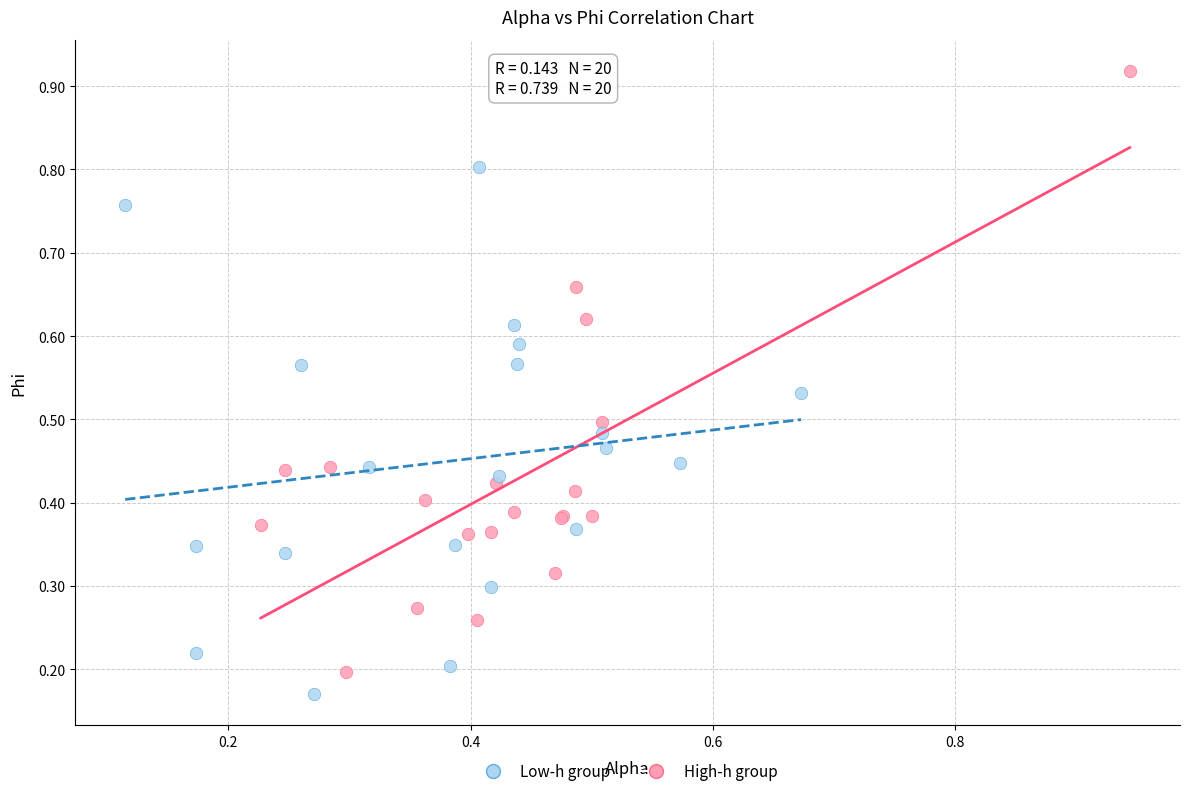

Which series has the largest Y range (max minus min)?

High-h group